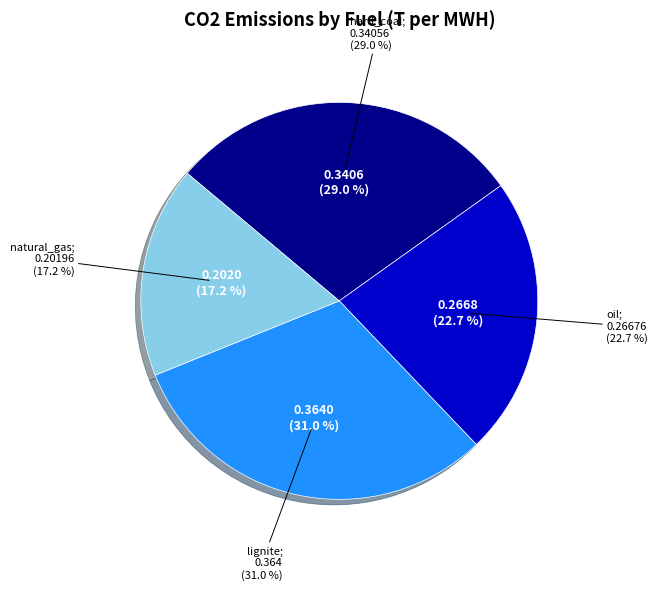

How many segments does this pie chart have?

4